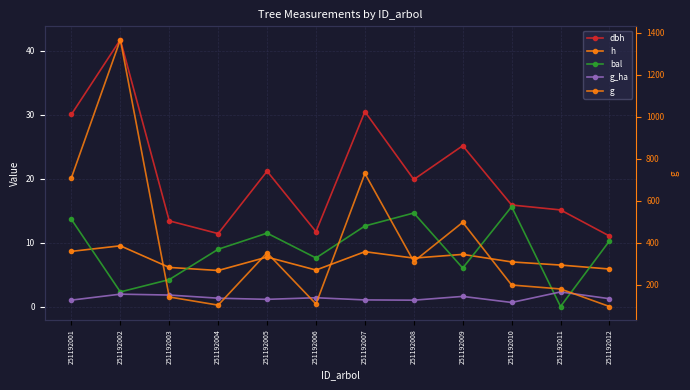

The g series shows 160.8 at 251192004. True or false?

False